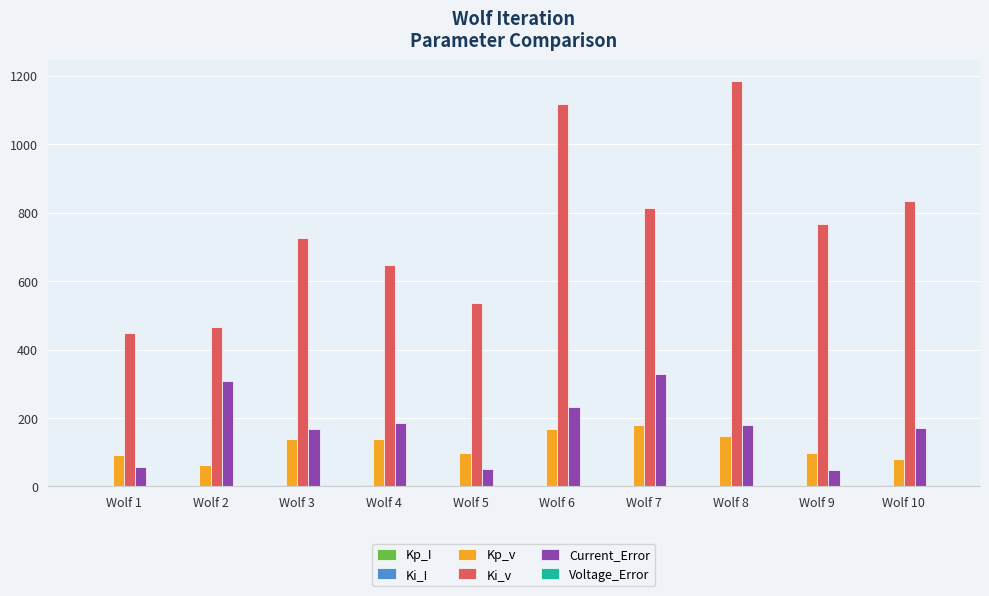

Which series has the widest spread of values?

Ki_v